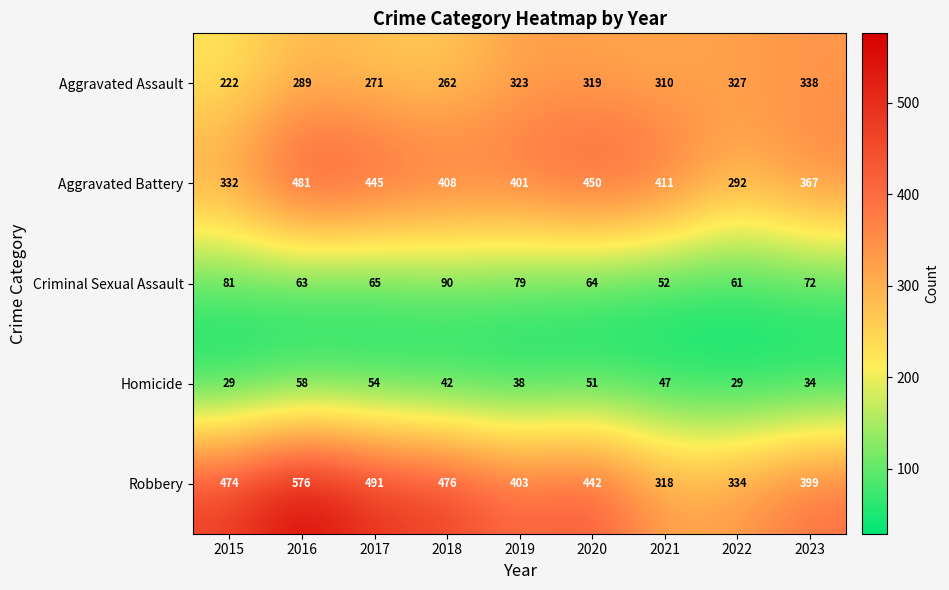

What is the minimum value shown in the chart?

29